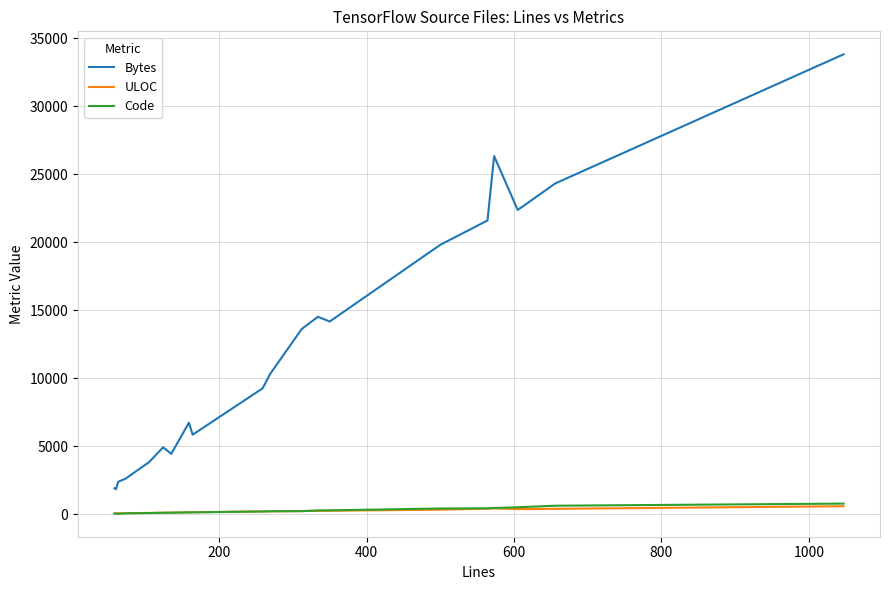

True or false: ULOC and Bytes cross at least once.

False